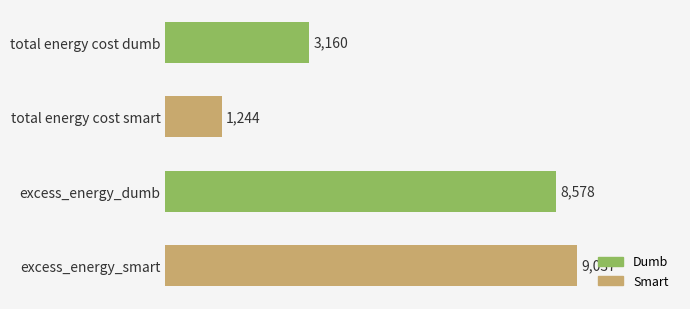

True or false: the data shows 1853 at total energy cost smart.

False